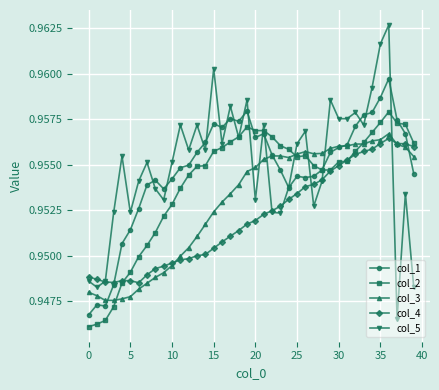

At how many categories does at least one series exceed 0?

40